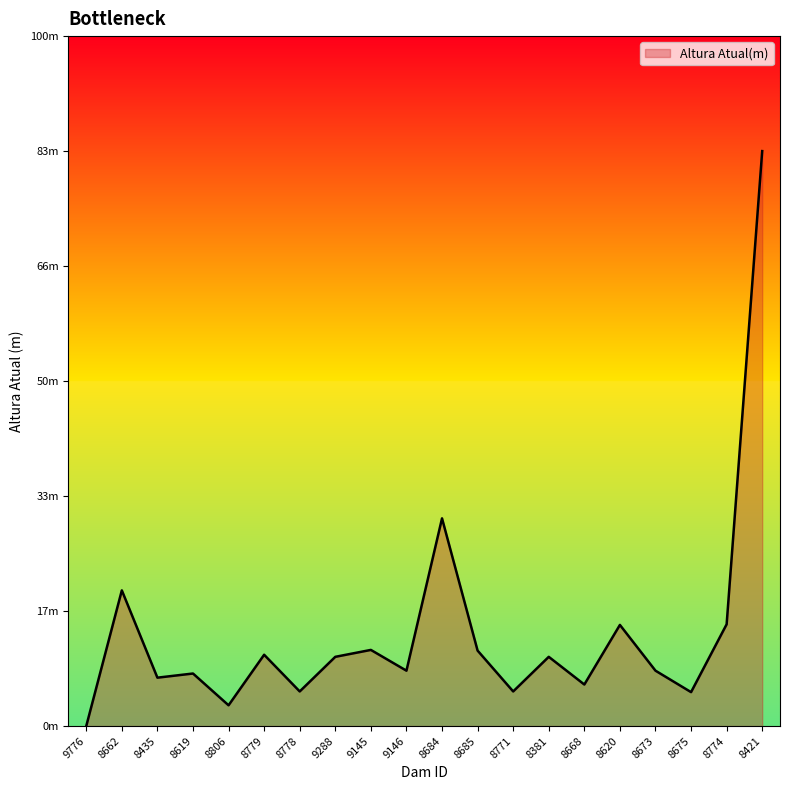

True or false: the data has more than 1 interior local peaks.

True